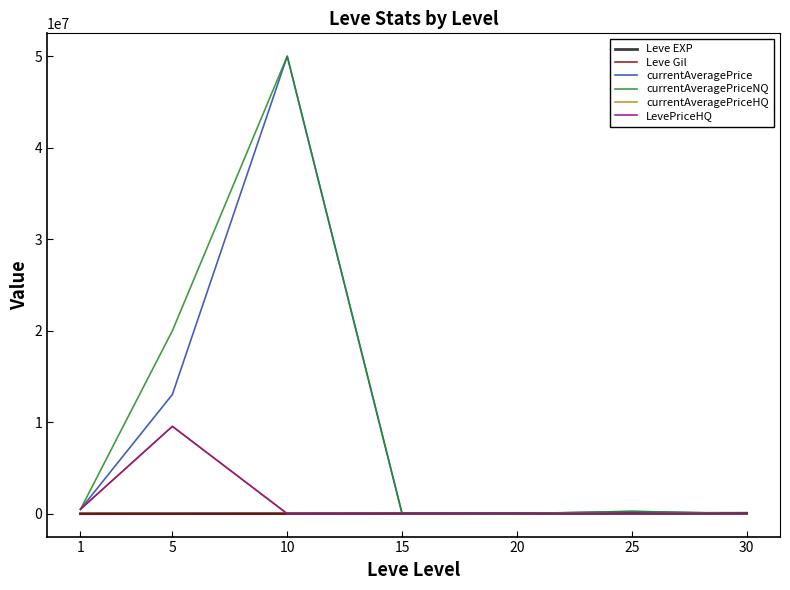

What is the approximate value of currentAveragePriceNQ at 10?

50015000.0